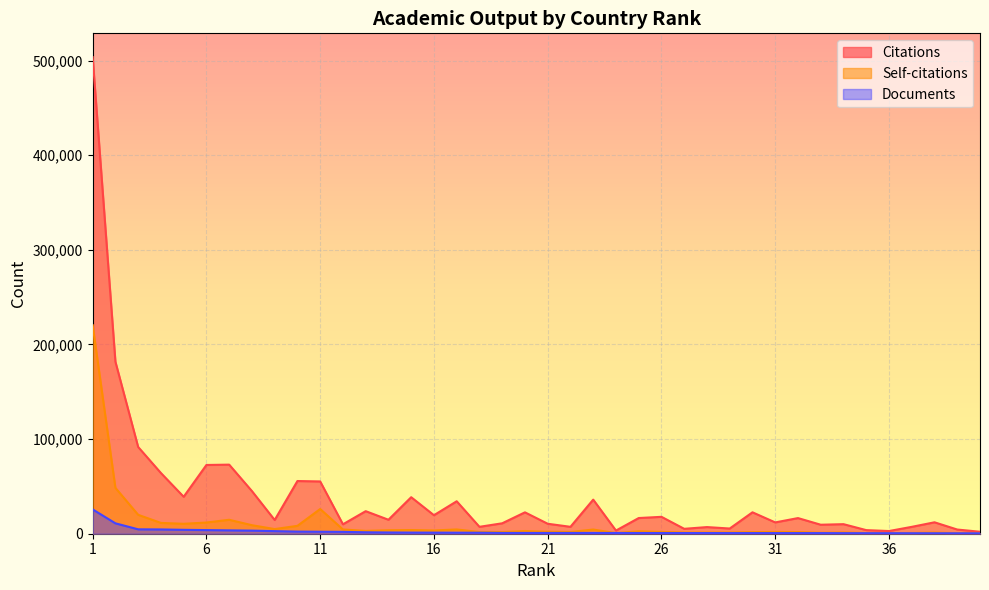

What is the minimum value shown in the chart?

466